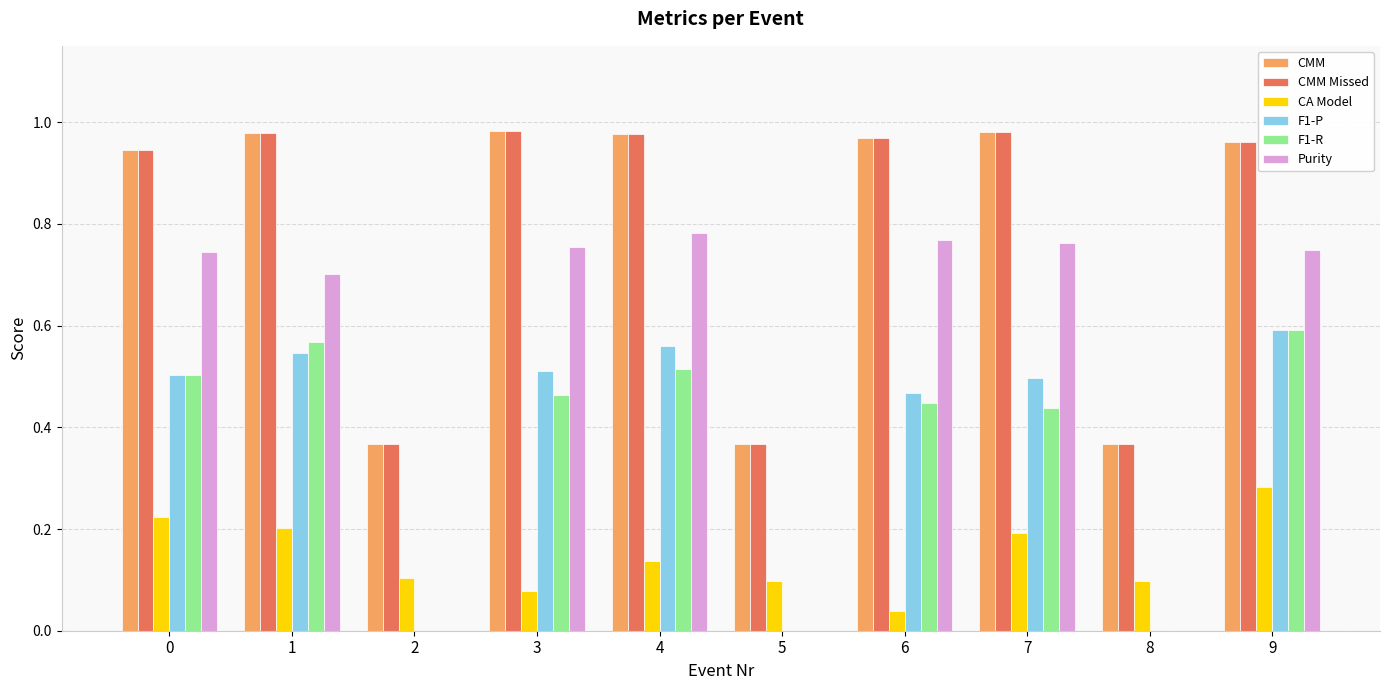

The value of CMM Missed at 9 is 1.7. True or false?

False